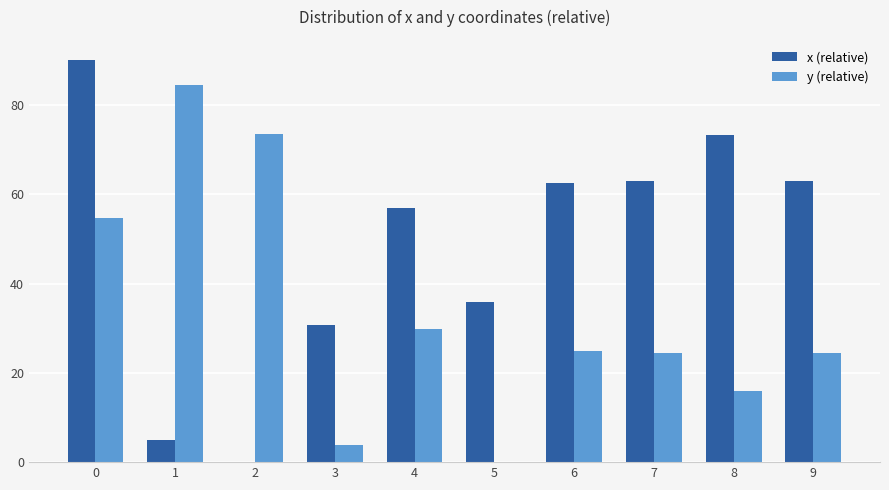

True or false: y (relative) has a value of 0.0 at 5.

True